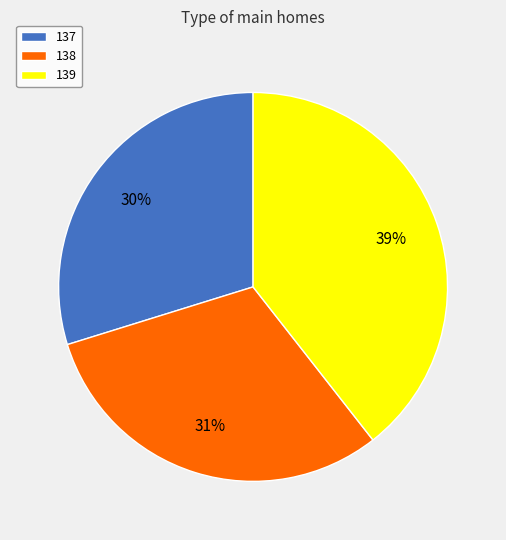

Is 139 the majority of the pie?

No